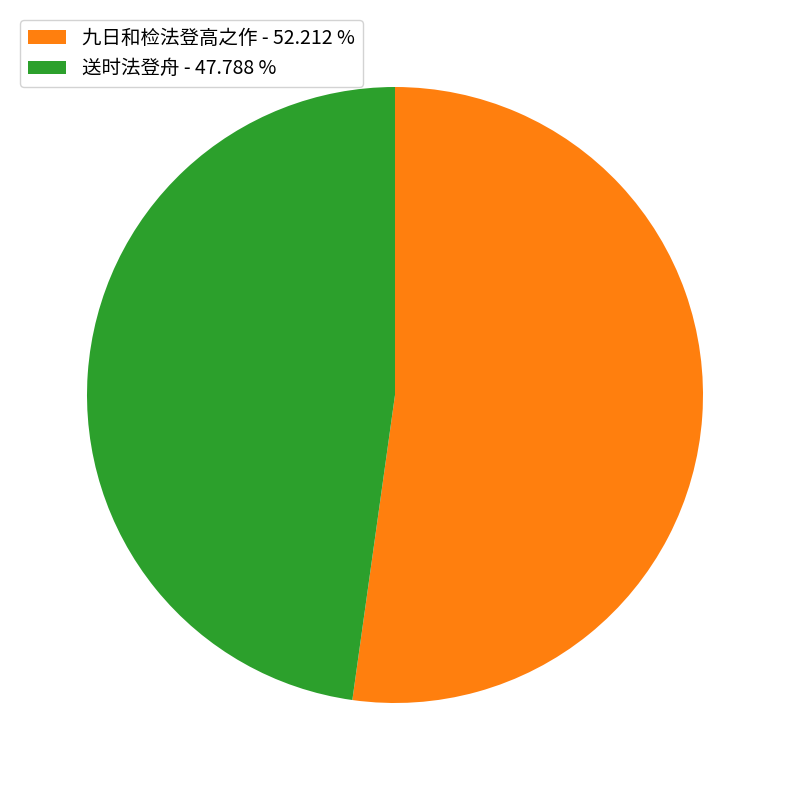

Is there any slice that represents more than half of the pie?

Yes